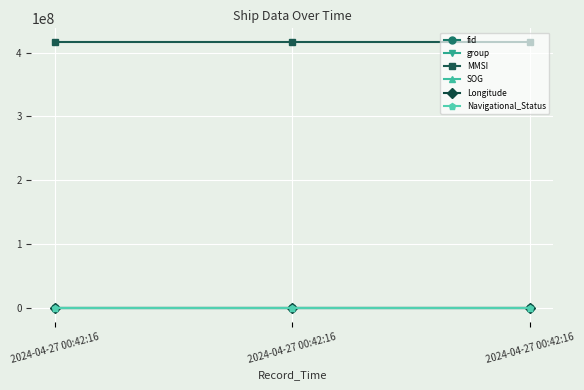

Between 2024-04-27 00:42:16 and 2024-04-27 00:42:16, which is larger?

2024-04-27 00:42:16